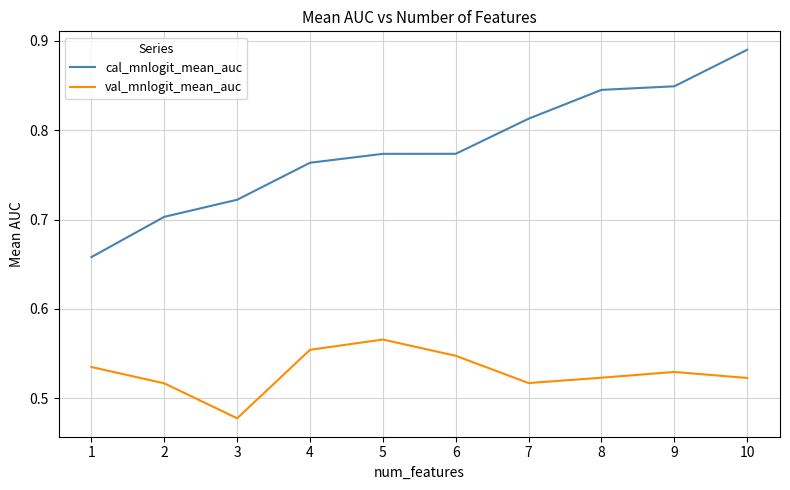

Is the value of val_mnlogit_mean_auc at 7 greater than the value of cal_mnlogit_mean_auc at 6?

No